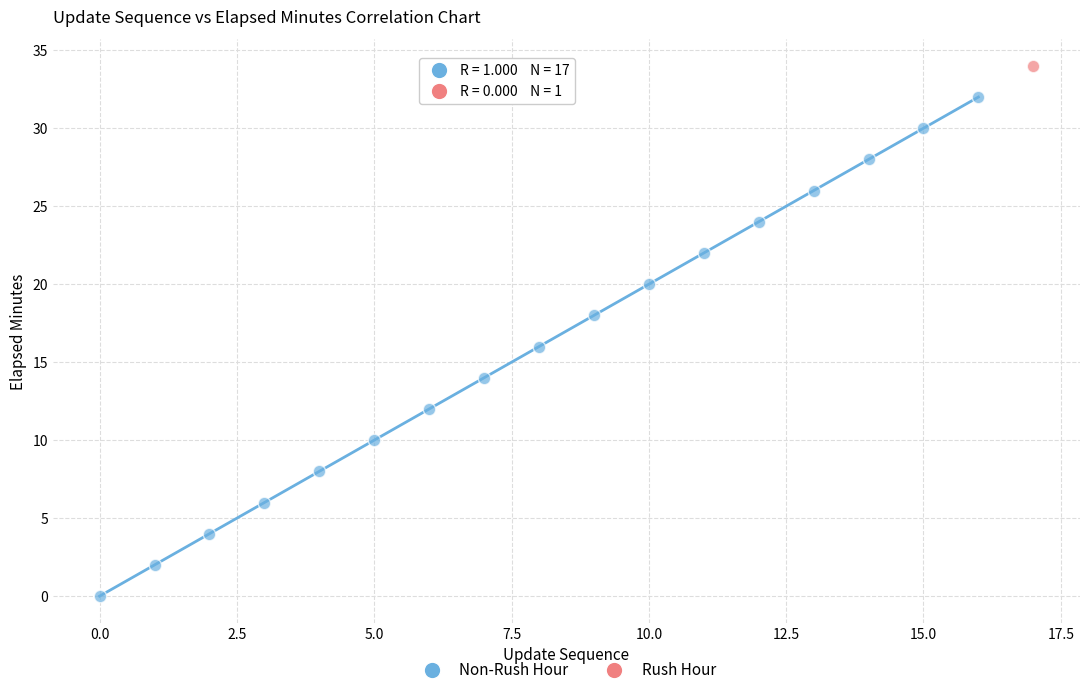

What are all the series names shown in the legend?

Non-Rush Hour, Rush Hour